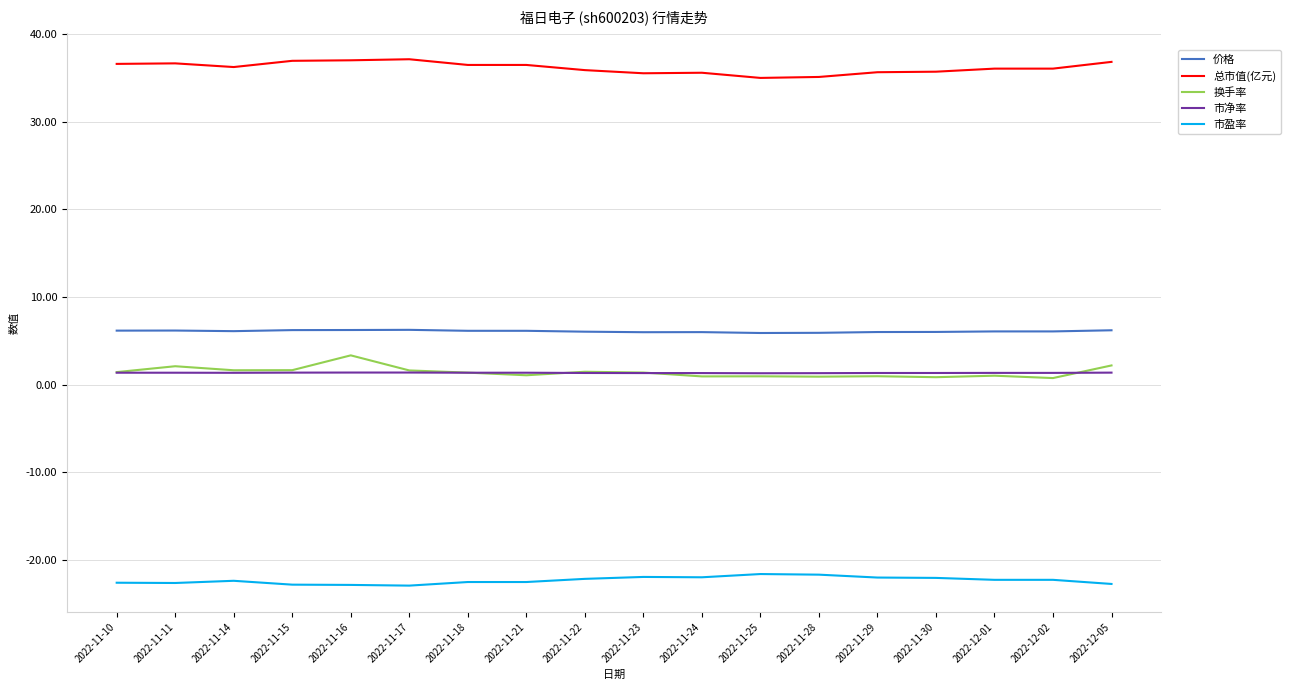

The value of 市净率 at 2022-12-01 is 1.4. True or false?

True